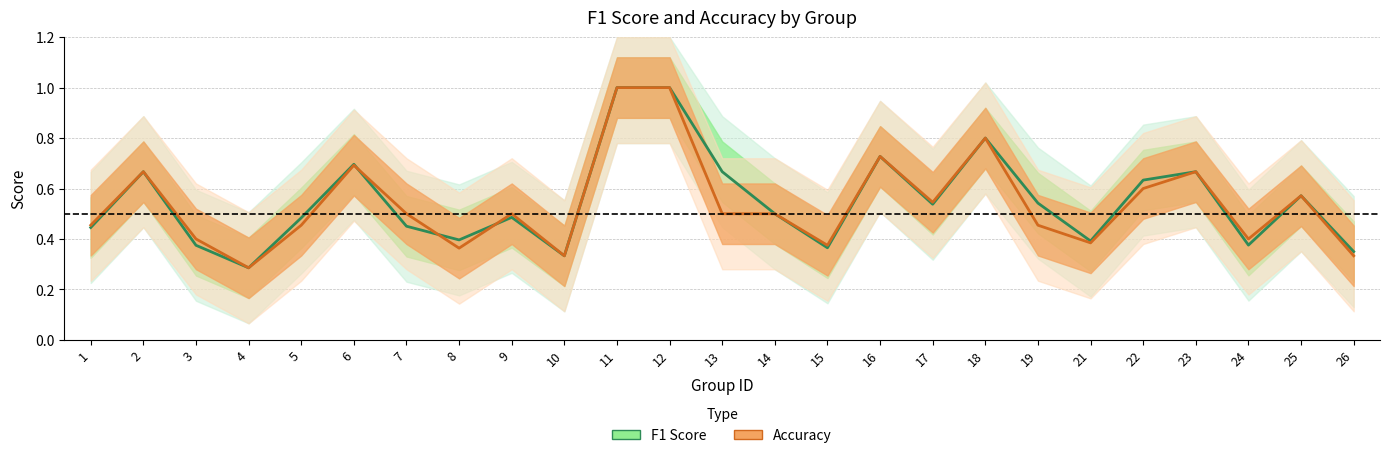

List the labels in order of F1 Score value, largest first.

11, 12, 18, 16, 6, 2, 13, 23, 22, 25, 19, 17, 14, 9, 5, 7, 1, 8, 21, 24, 3, 15, 26, 10, 4